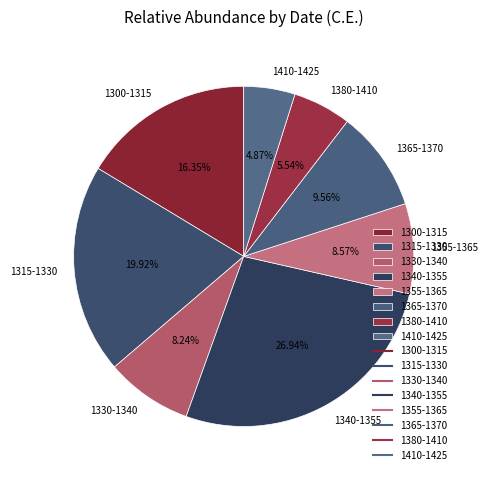

What percentage is the 1355-1365 slice, to the nearest percent?

9%